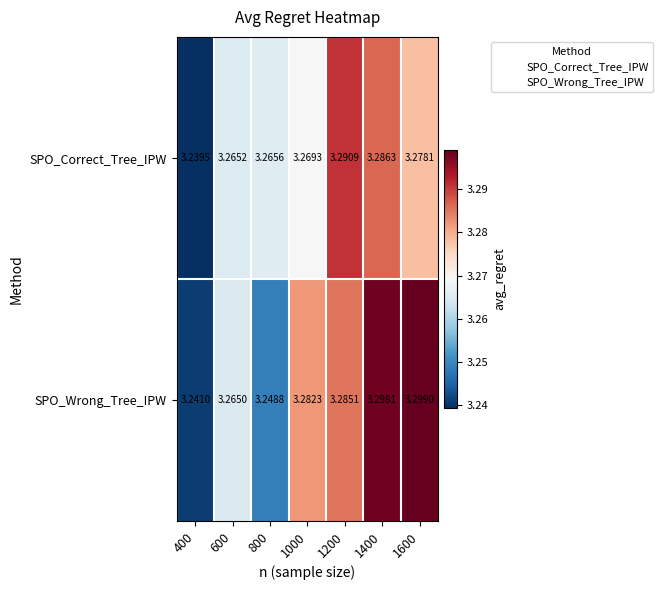

Which series has the largest range (max minus min)?

SPO_Wrong_Tree_IPW